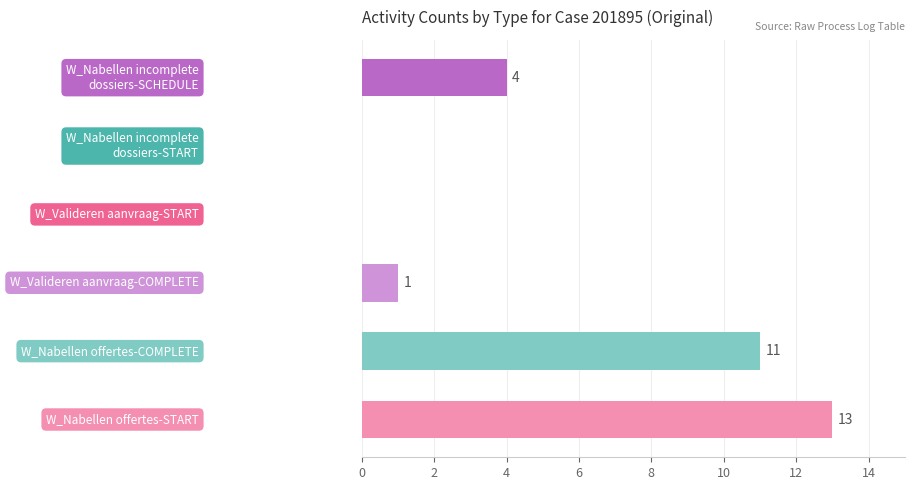

What is the sum of all values?

29